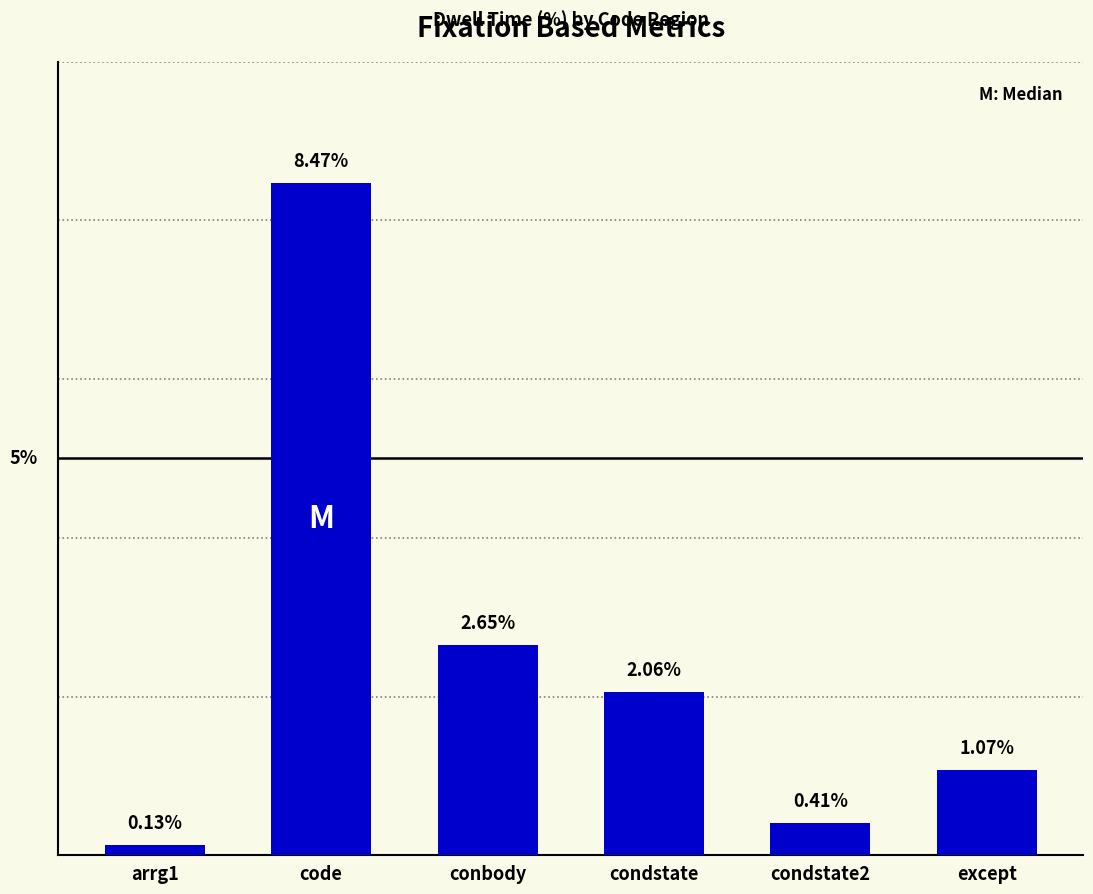

List the labels in order of value, largest first.

code, conbody, condstate, except, condstate2, arrg1